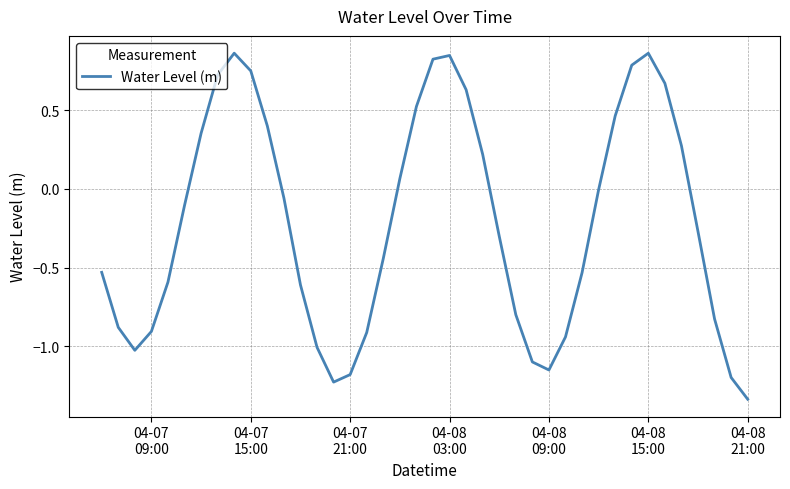

What is the difference between the maximum and minimum values?

2.2